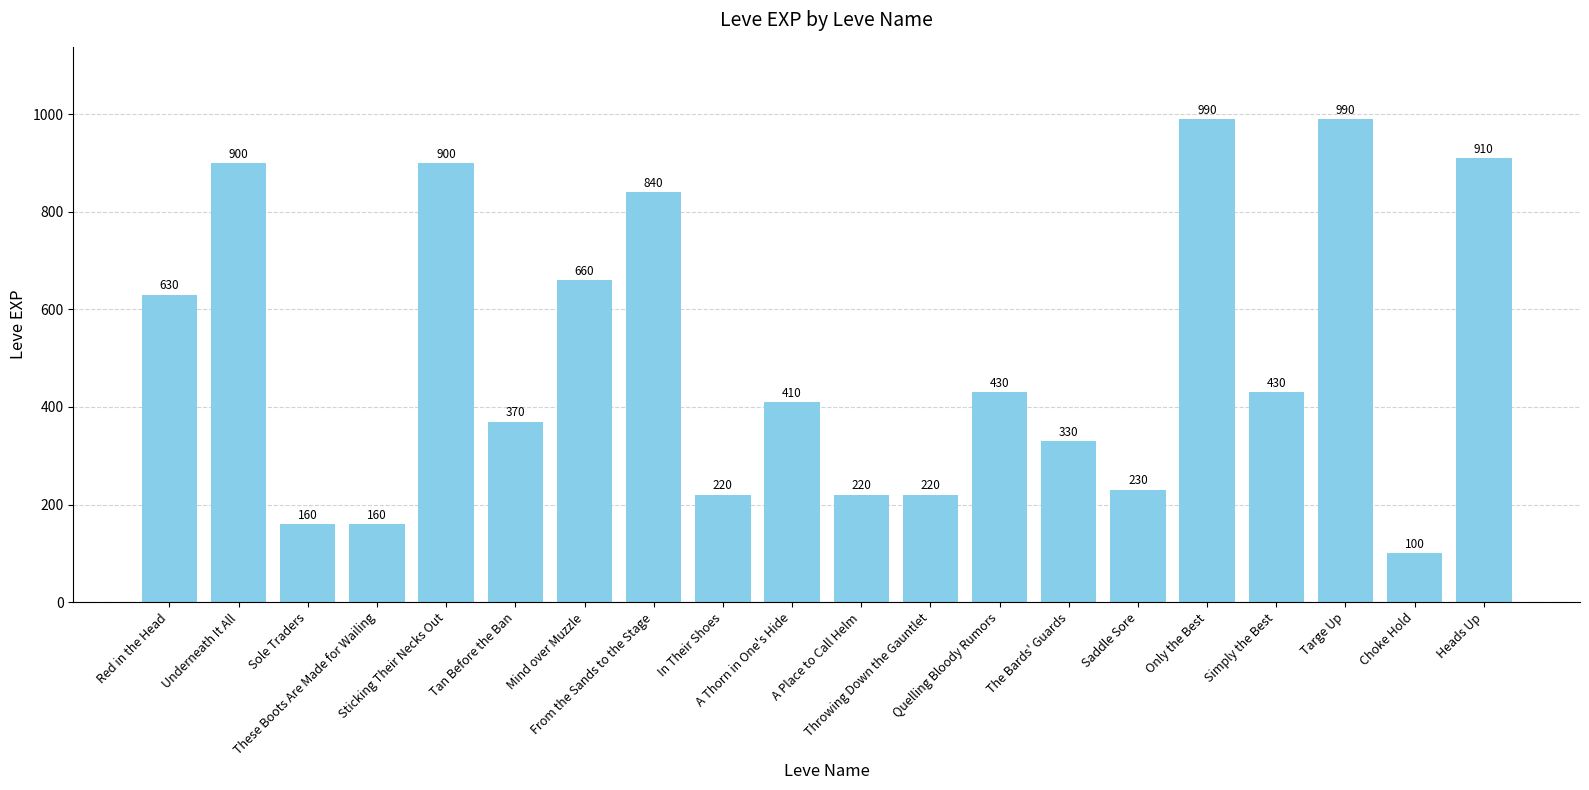

What is the maximum value shown in the chart?

990